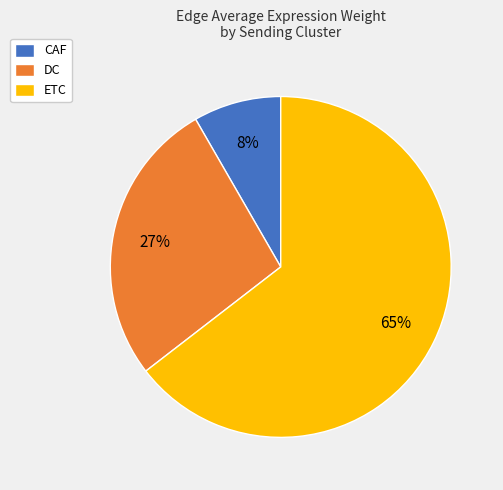

To the nearest percent, what portion does ETC represent?

65%